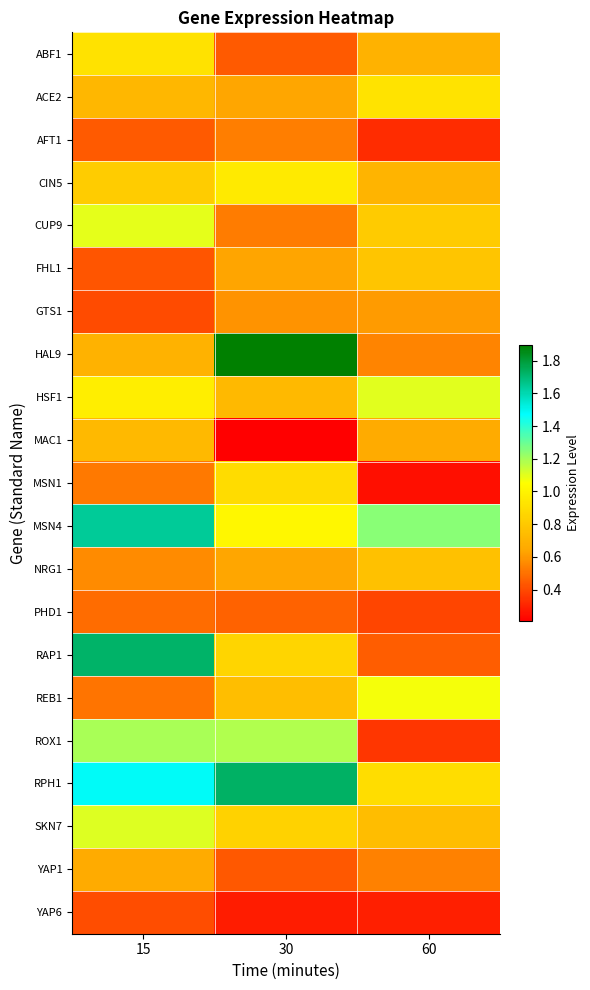

Which has a higher value, 15 or 60?

15